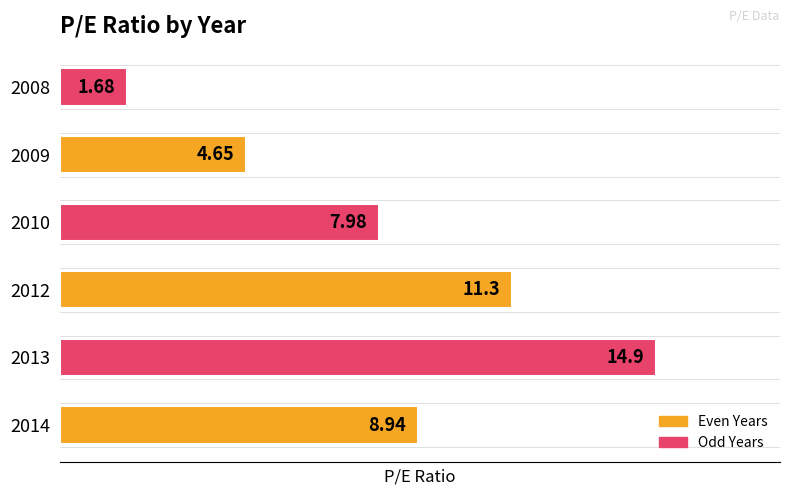

Which label corresponds to the smallest value in the chart?

2008